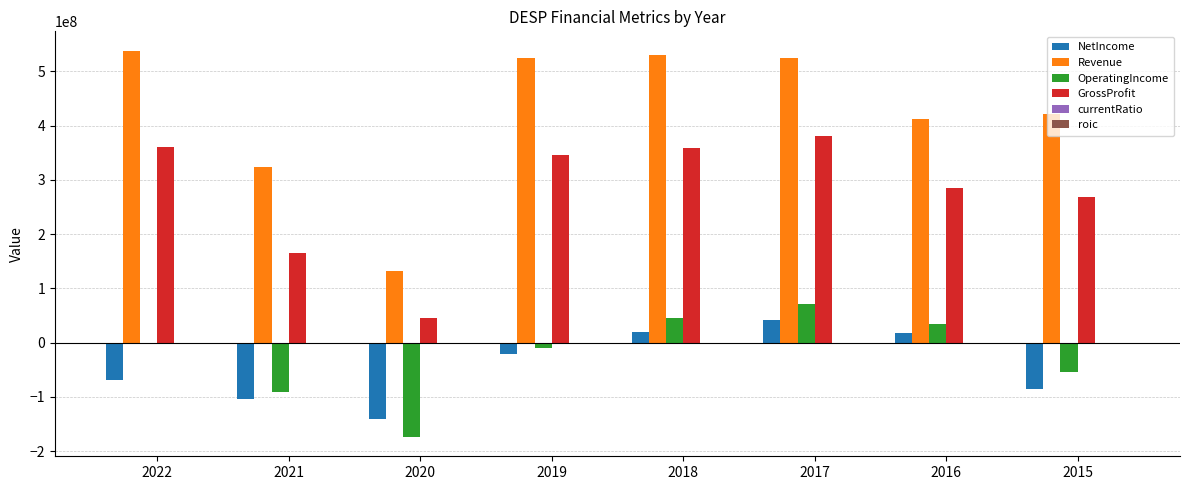

How many data points does each series have?

8